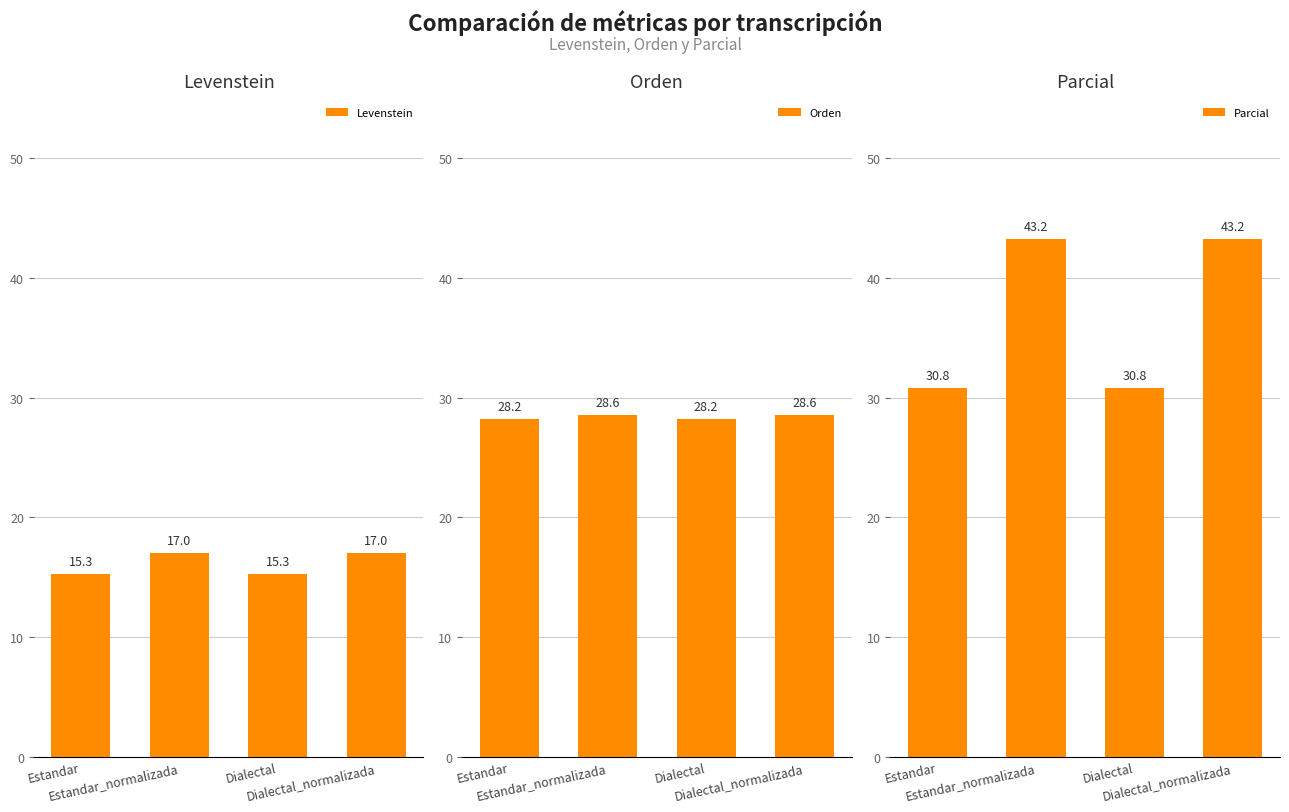

What is the maximum value for Parcial?

43.2